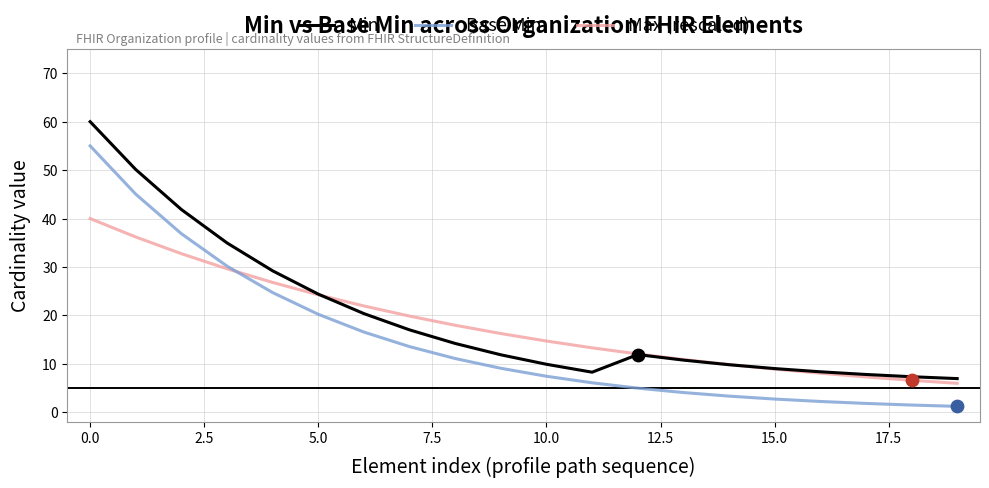

What are all the series names shown in the legend?

Min, Base Min, Max (rescaled)